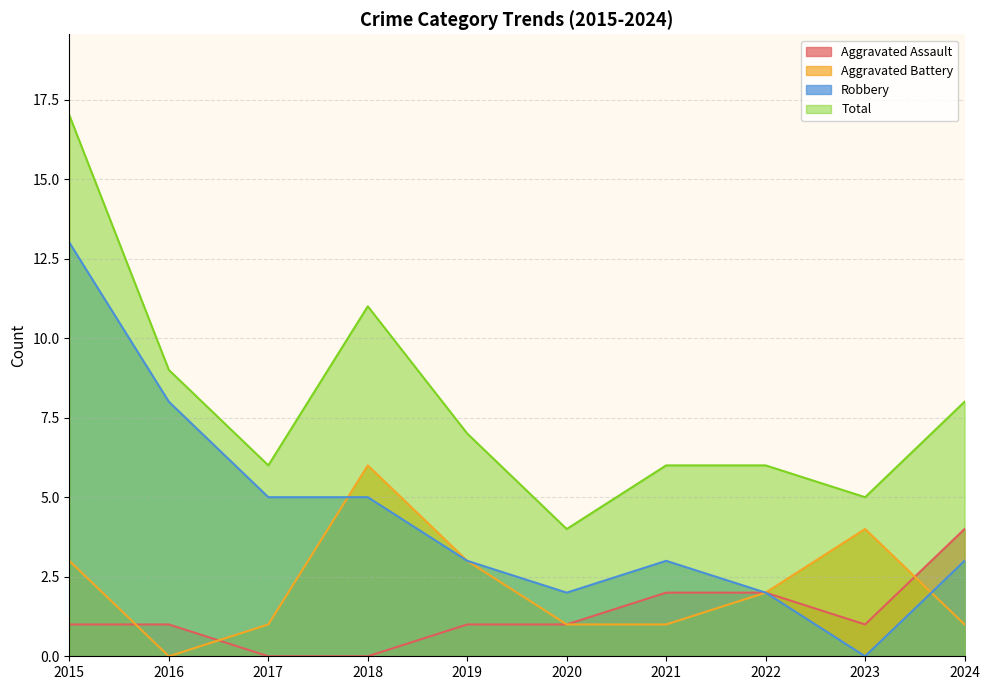

List the series in order of their peak value, highest first.

Total, Robbery, Aggravated Battery, Aggravated Assault